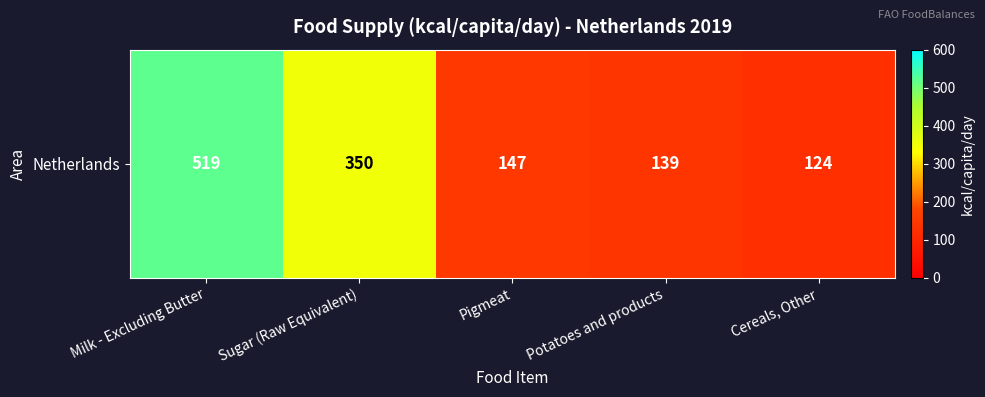

Reading right to left, transcribe all the data shown in this chart.

124	139	147	350	519